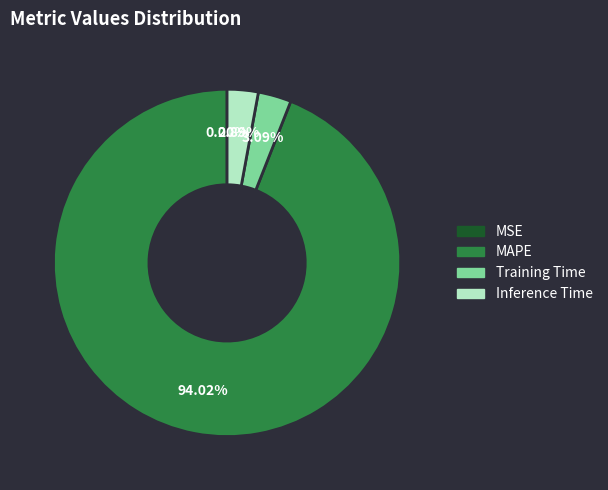

Is there a majority slice in this chart?

Yes